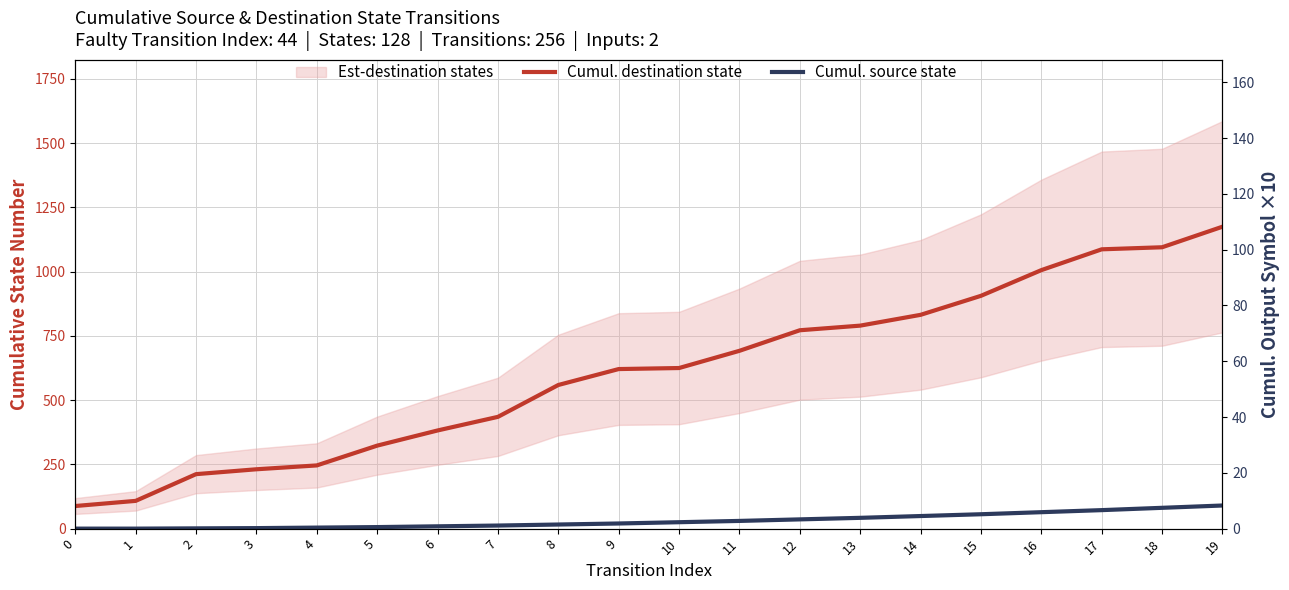

Reading left to right, extract all data points from this chart.

Cumul. destination state: 88	108	212	231	246	323	382	435	559	621	625	692	772	790	832	906	1006	1087	1095	1175
Cumul. source state: 0	0	1	2	4	6	9	12	16	20	25	30	36	42	49	56	64	72	81	90